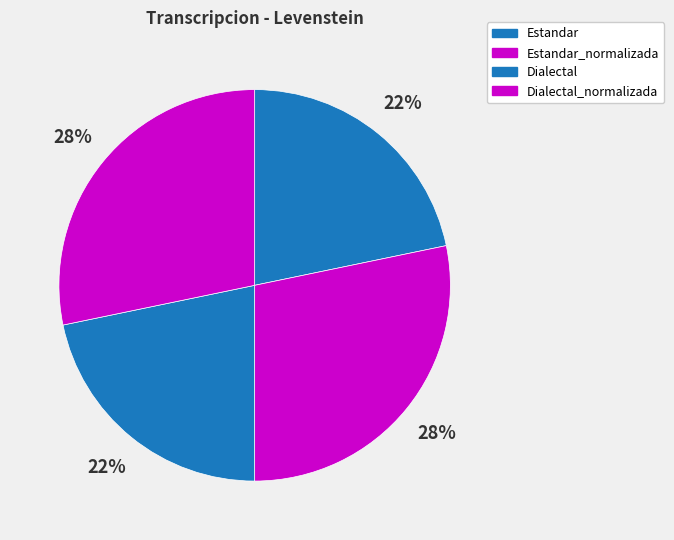

To the nearest percent, what is the combined percentage of Dialectal_normalizada and Estandar?

50%